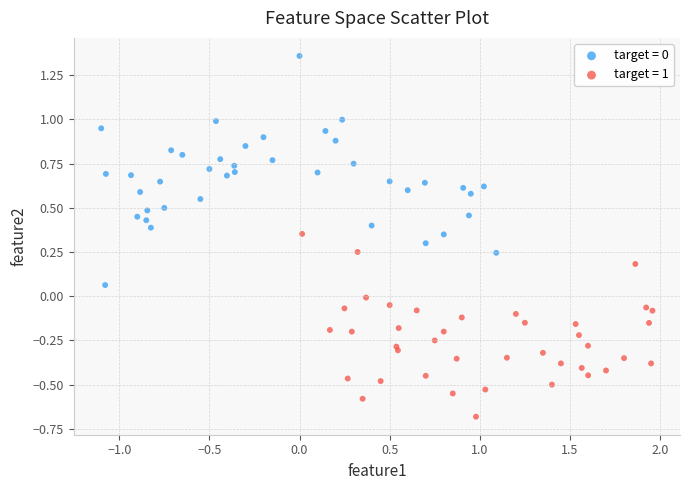

Which series reaches the minimum Y coordinate?

target = 1